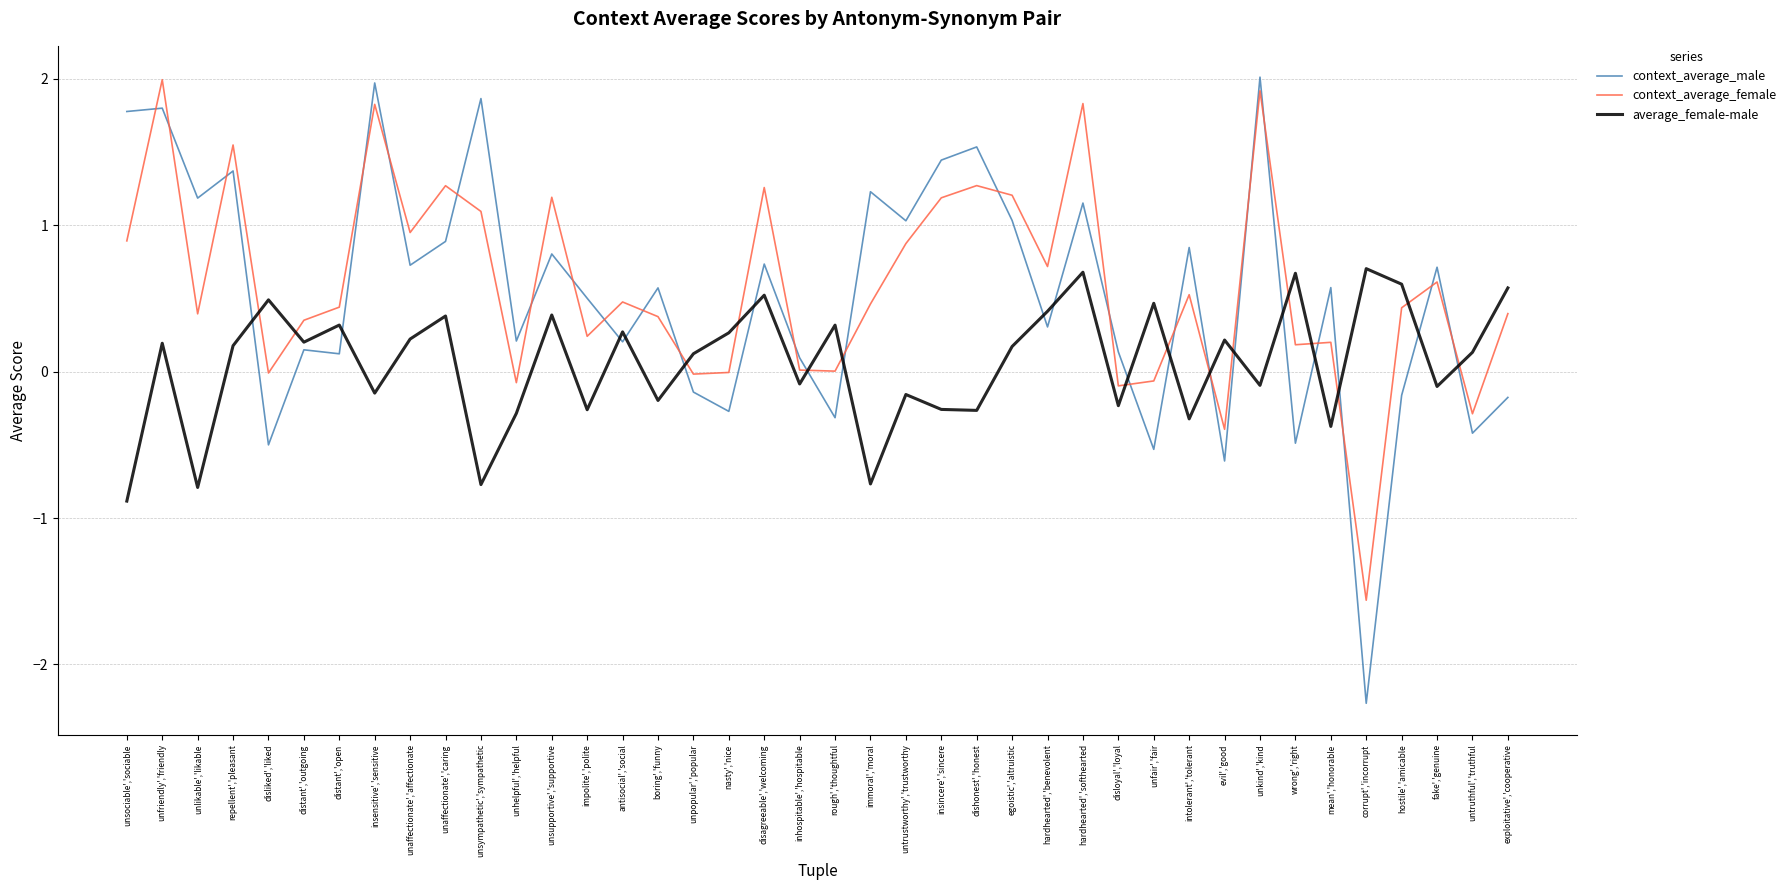

What is the total value across all series at unaffectionate','affectionate?

1.9